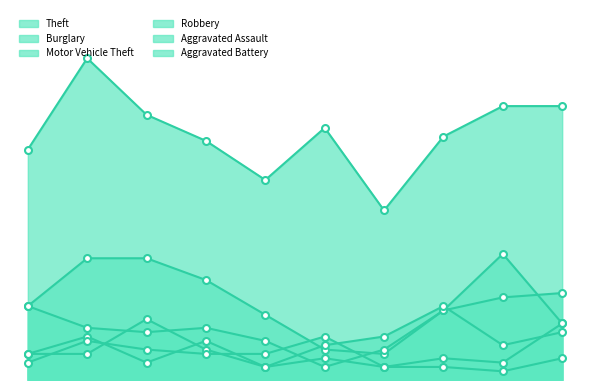

How many distinct data groups are displayed?

6